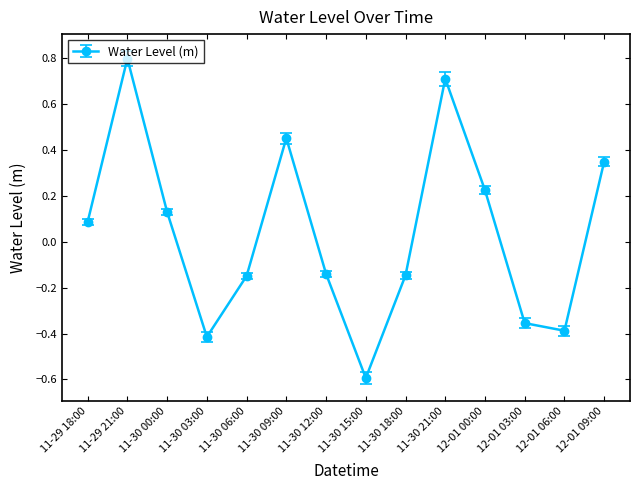

How many lines are shown in the chart?

1